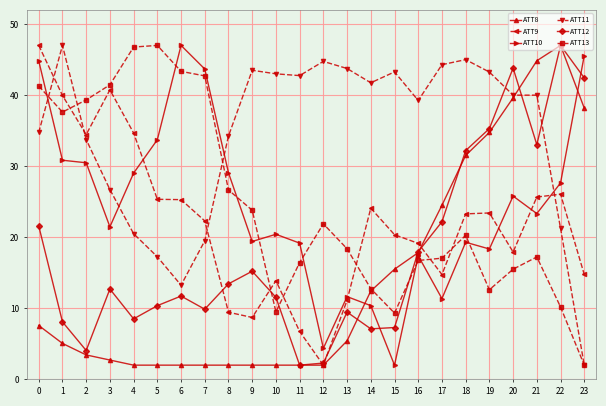

Which series changed the most between 13 and 19?

ATT8